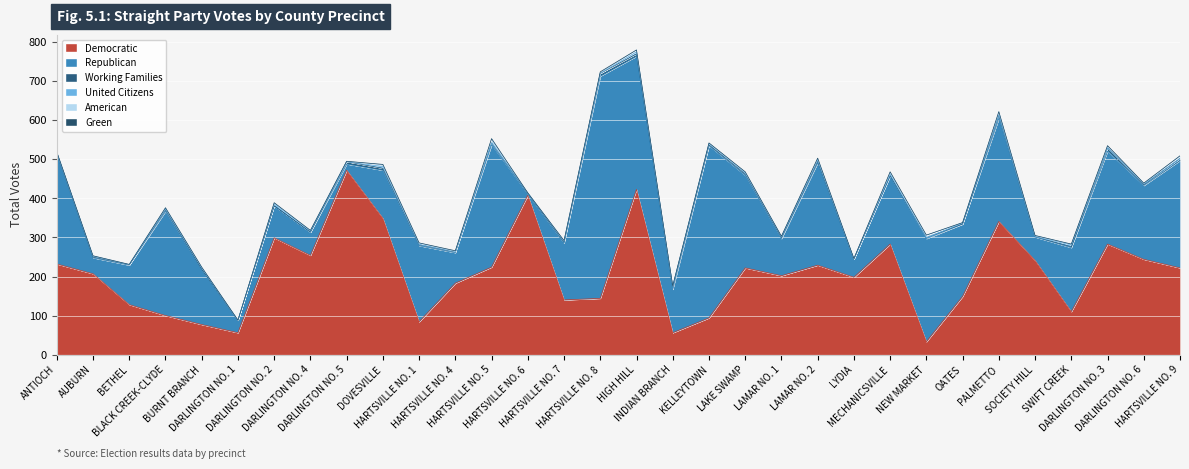

At which category is the sum across all series the highest?

HIGH HILL